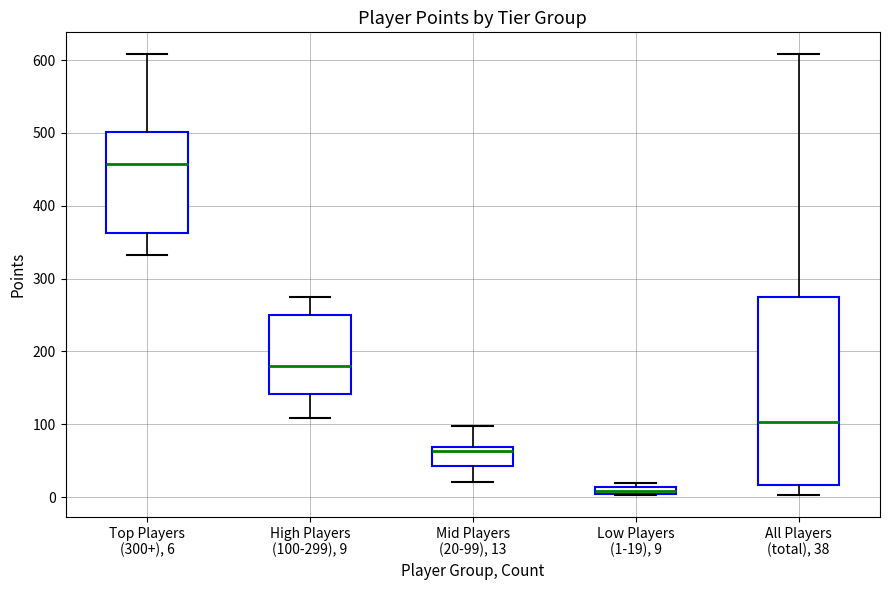

Comparing the boxes themselves (not the whiskers), which one is the tallest?

All Players (total), 38